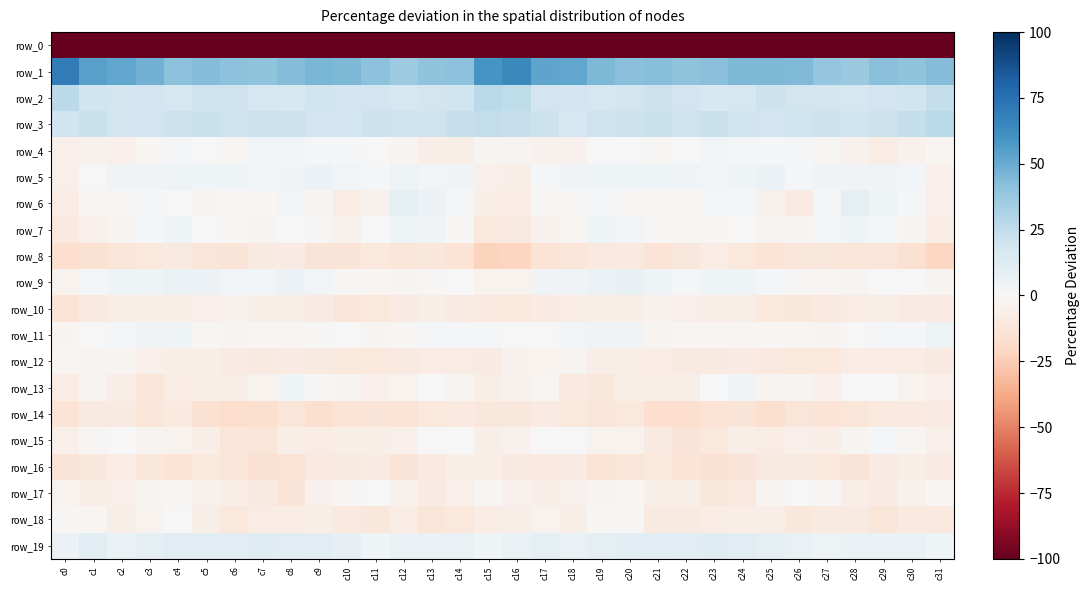

What is the total value across all series at c12?

-196.1